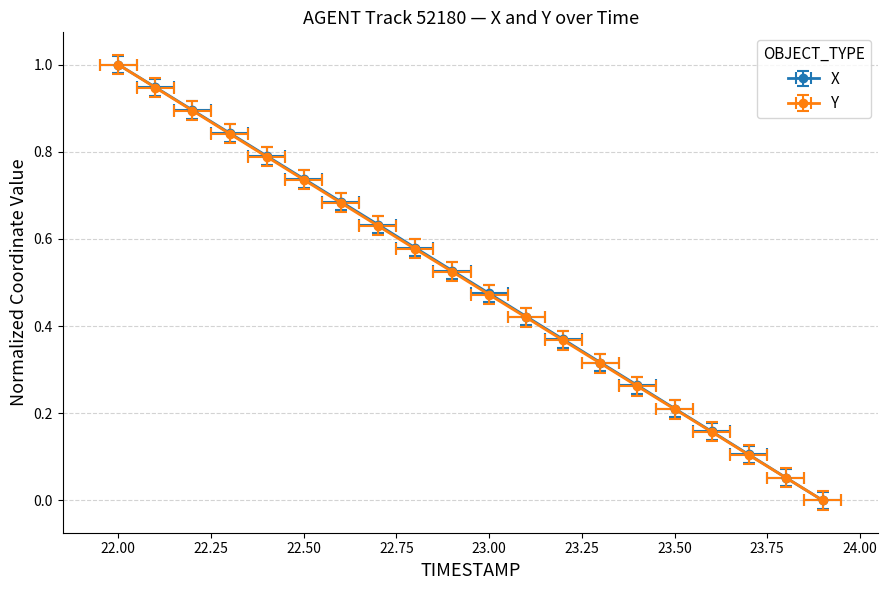

Which series has the largest total across all categories?

X